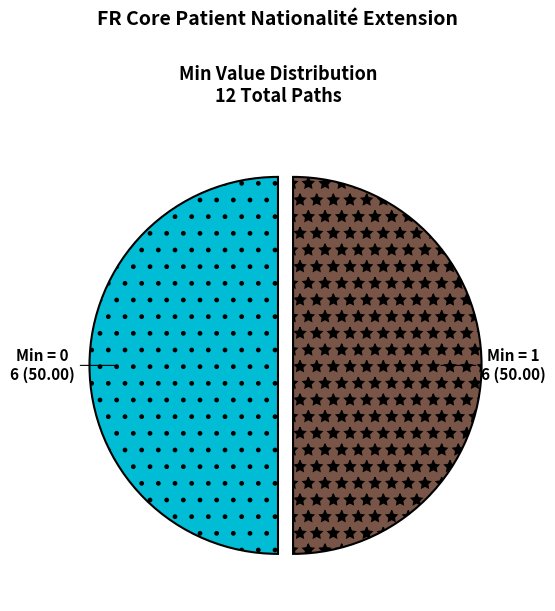

Count the number of slices in the pie.

2